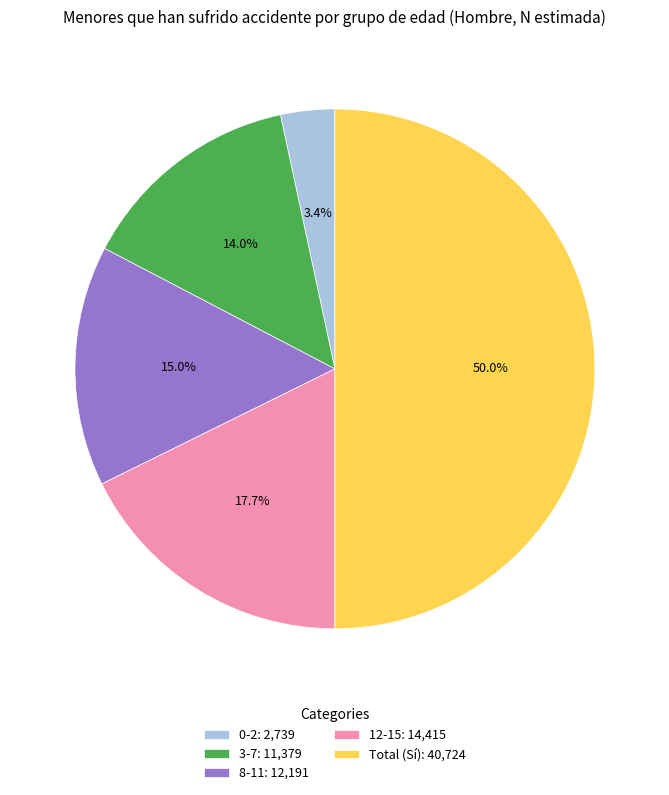

Does 0-2: 2,739 account for over 50% of the chart?

No